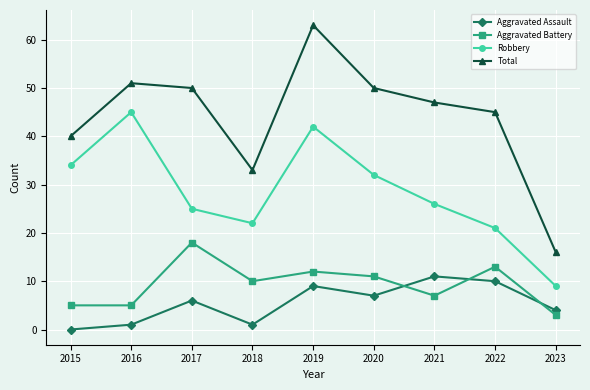

True or false: Aggravated Battery has a value of 12 at 2019.

True